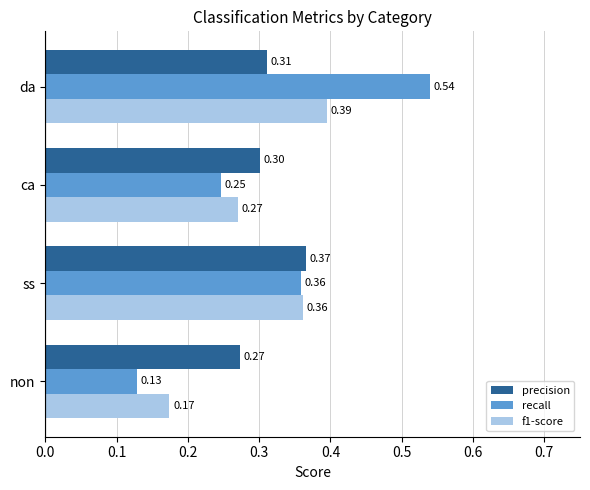

Which series changed the most between non and ca?

recall